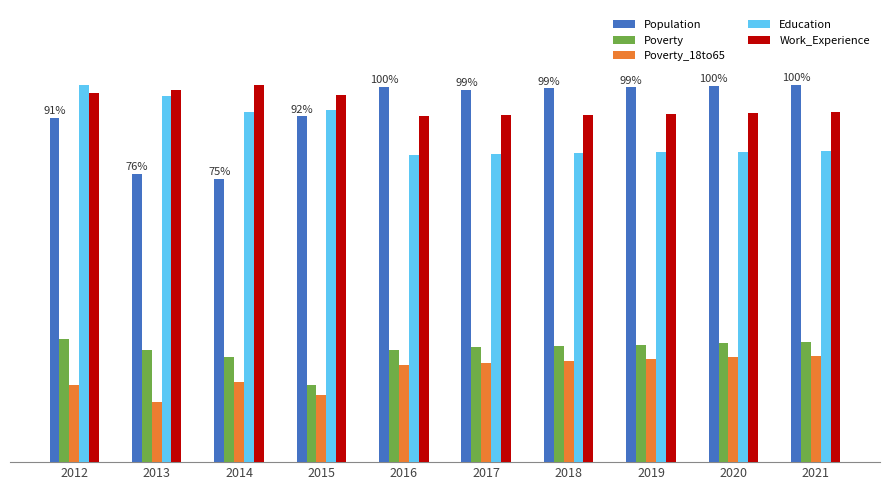

Rank the categories by Work_Experience value from highest to lowest.

2014, 2013, 2012, 2015, 2021, 2020, 2019, 2018, 2017, 2016